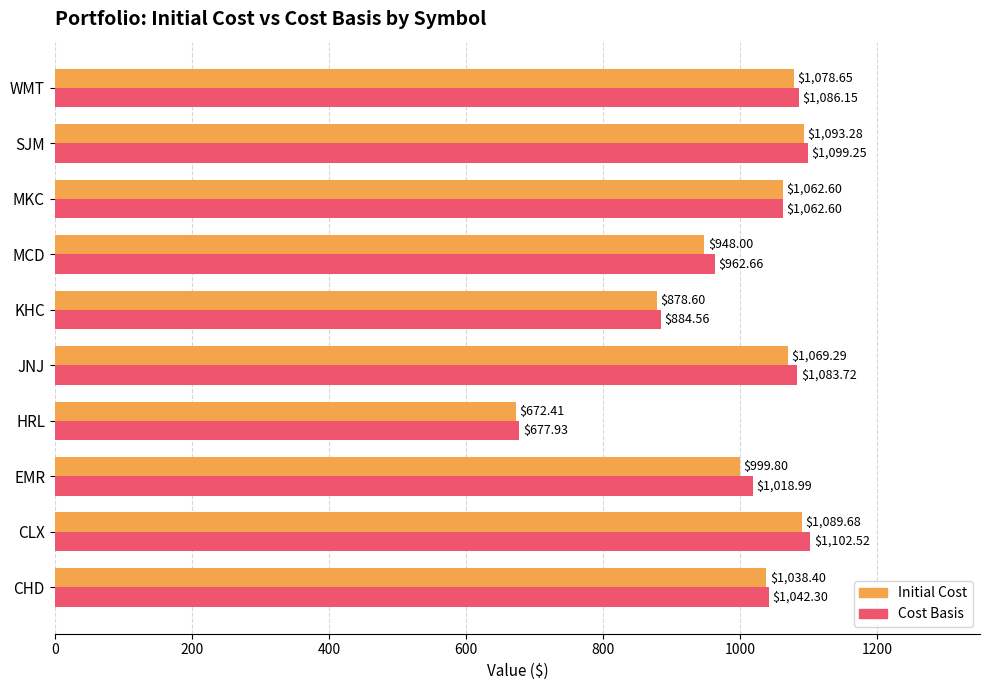

At which label is Cost Basis closest to 890?

KHC